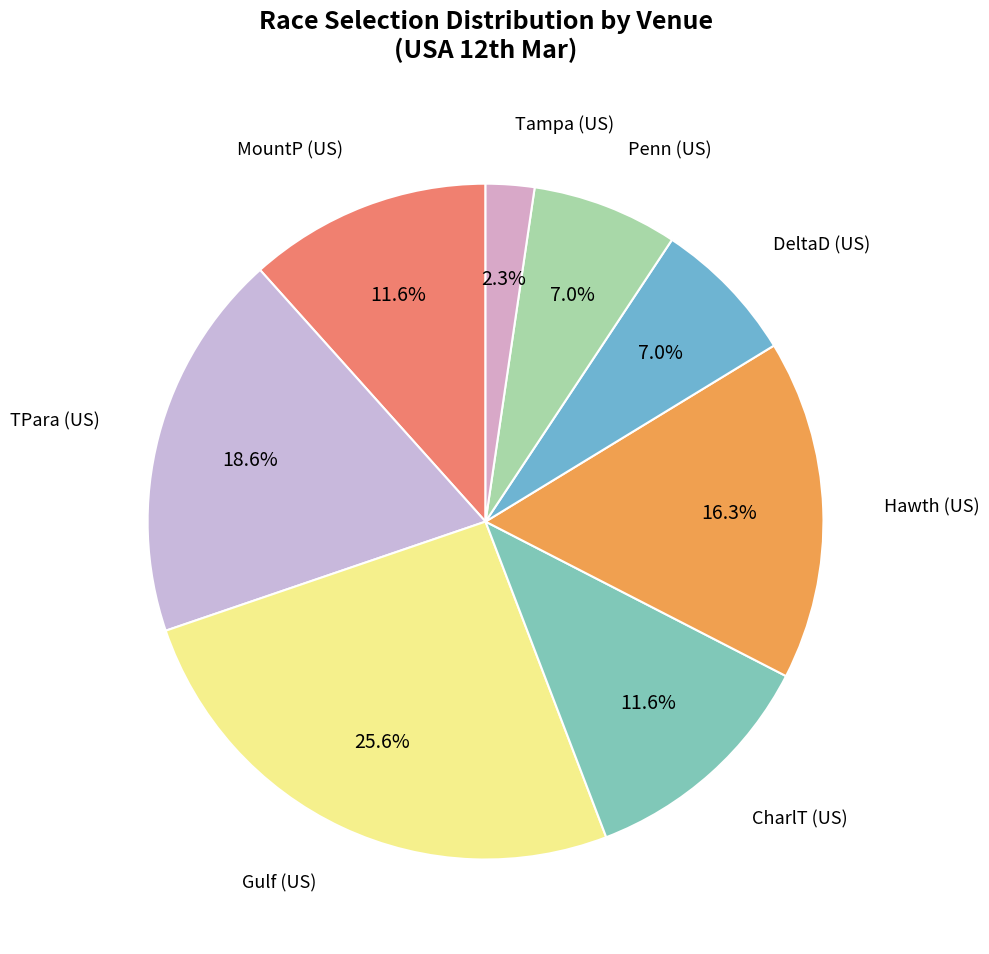

Count the number of slices in the pie.

8